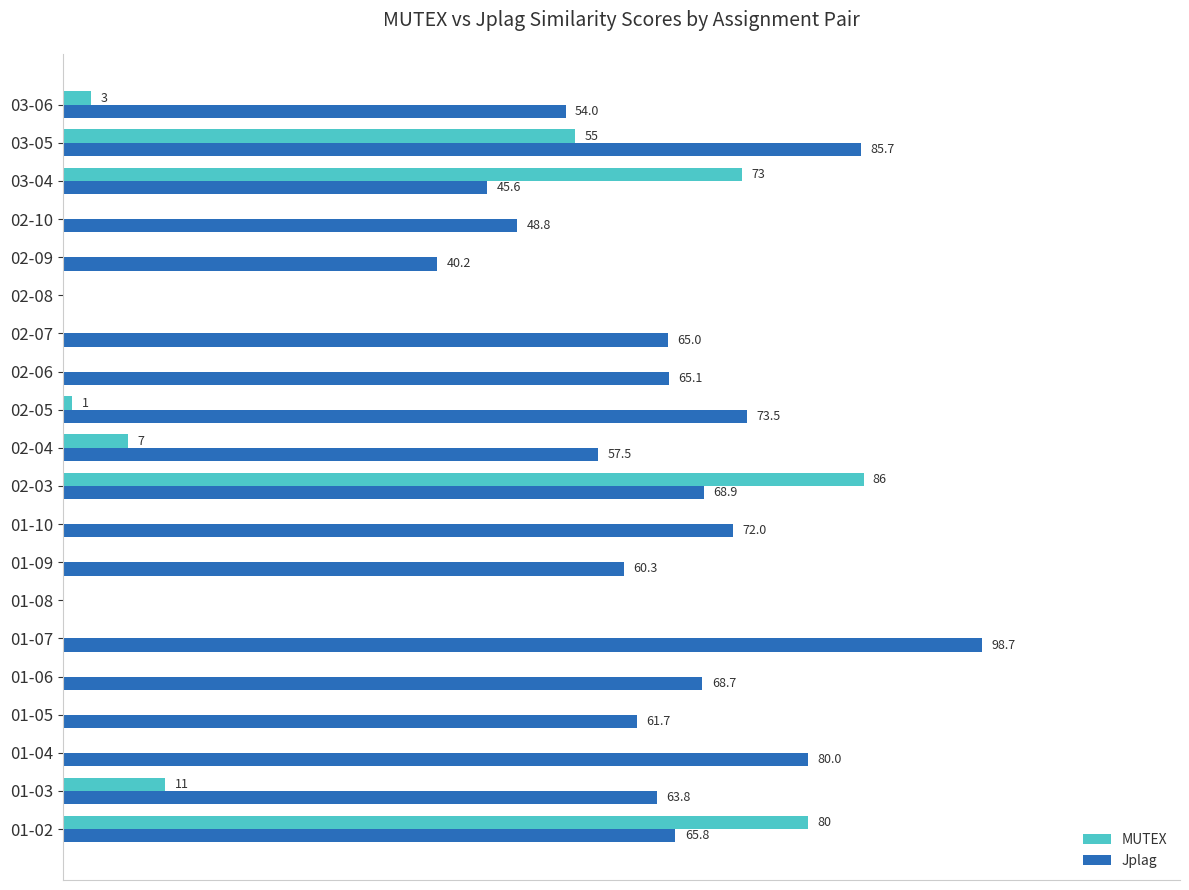

Between 01-09 and 02-05, which series saw the biggest shift?

Jplag